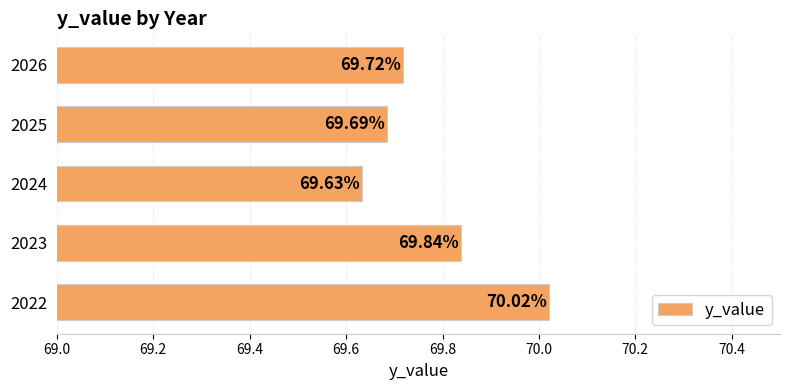

Rank the categories by value from lowest to highest.

2024, 2025, 2026, 2023, 2022